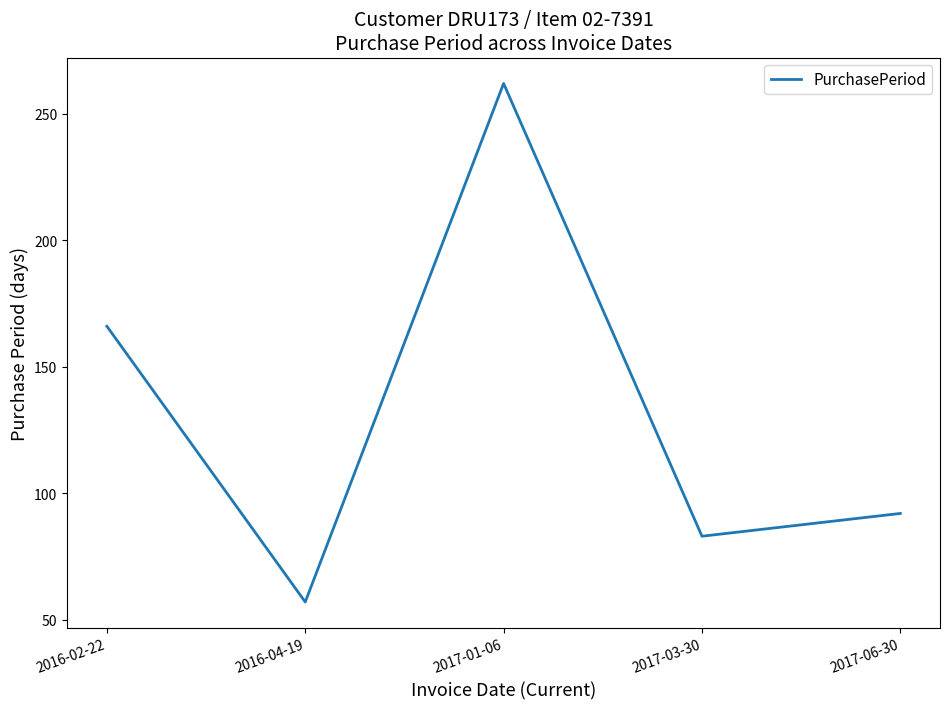

How many lines are shown in the chart?

1